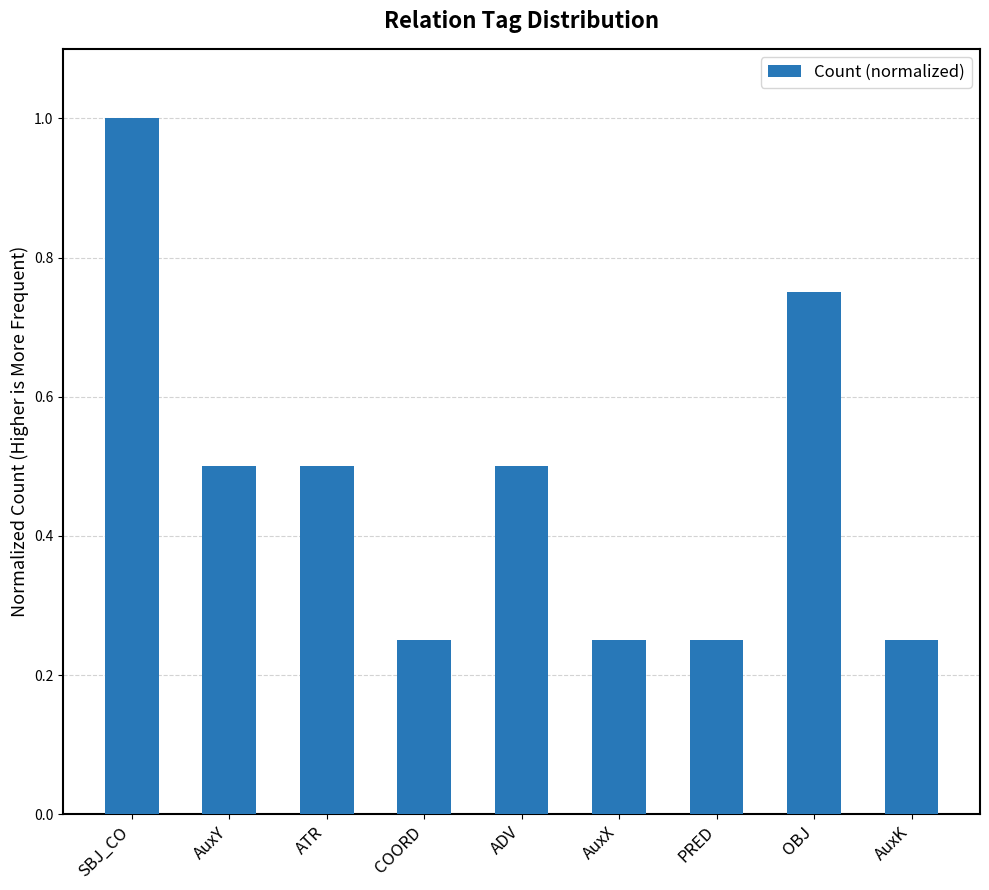

What is the greatest value displayed?

1.0